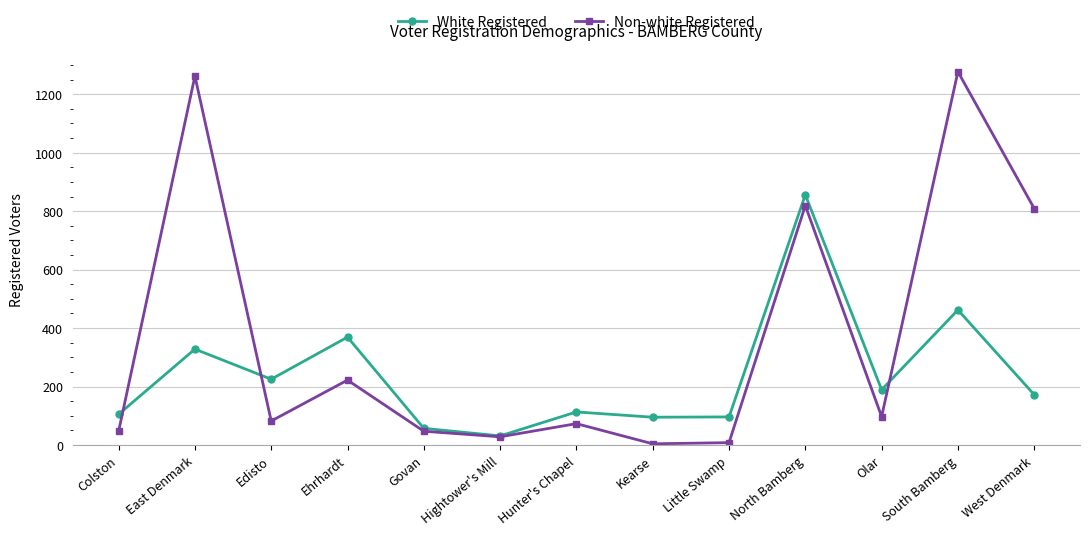

In White Registered, how many points are lower than both neighbors (excluding endpoints)?

4